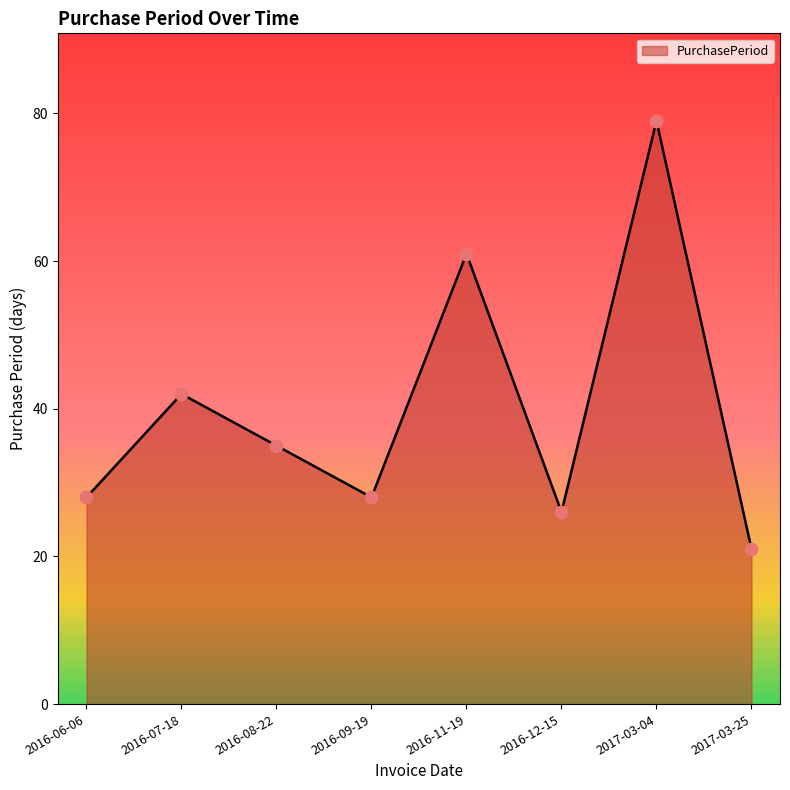

Which has a higher value, 2017-03-04 or 2016-12-15?

2017-03-04